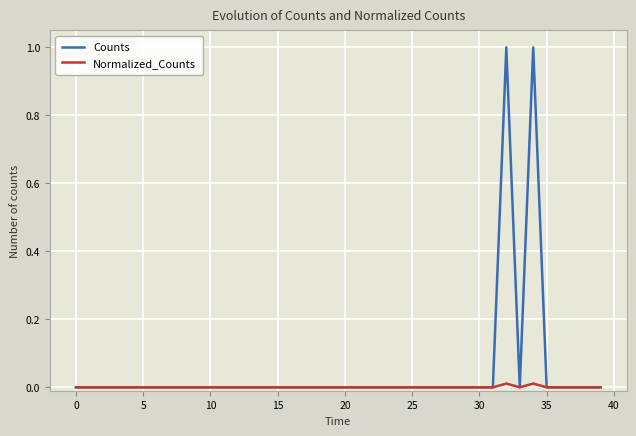

List the series in order of their overall mean, lowest first.

Normalized_Counts, Counts